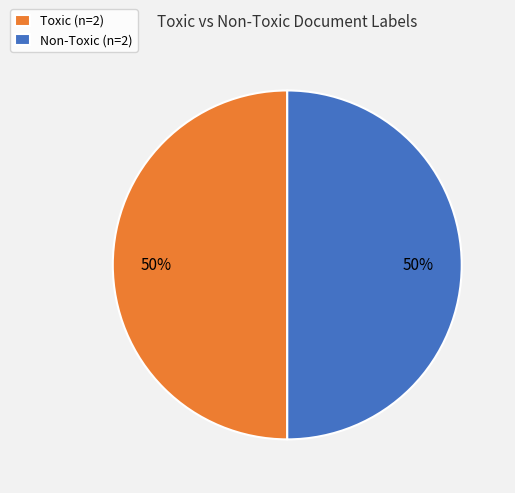

To the nearest percent, what is the difference between the largest and smallest slice percentages?

0%